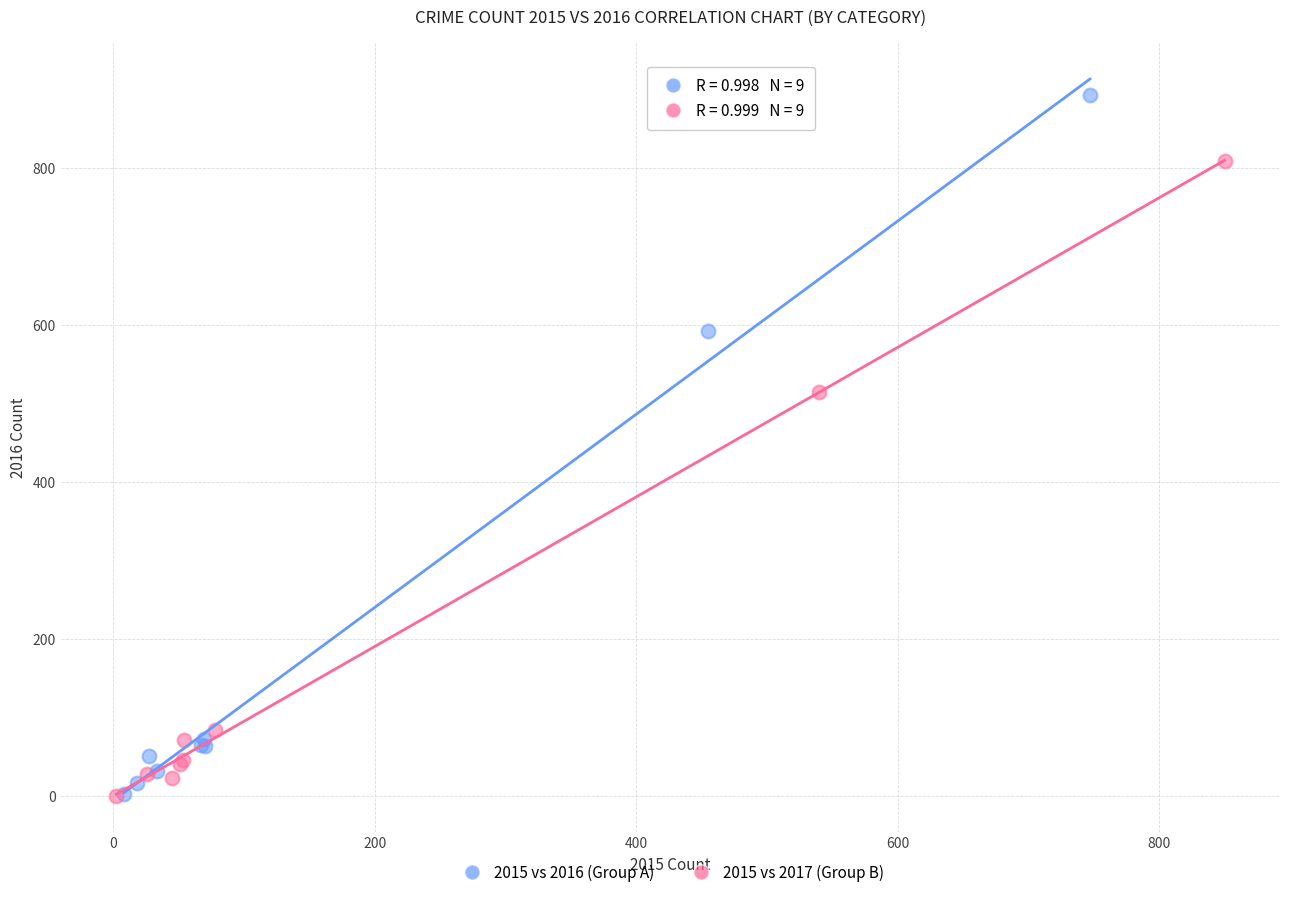

Which series has the widest spread of Y values?

2015 vs 2016 (Group A)